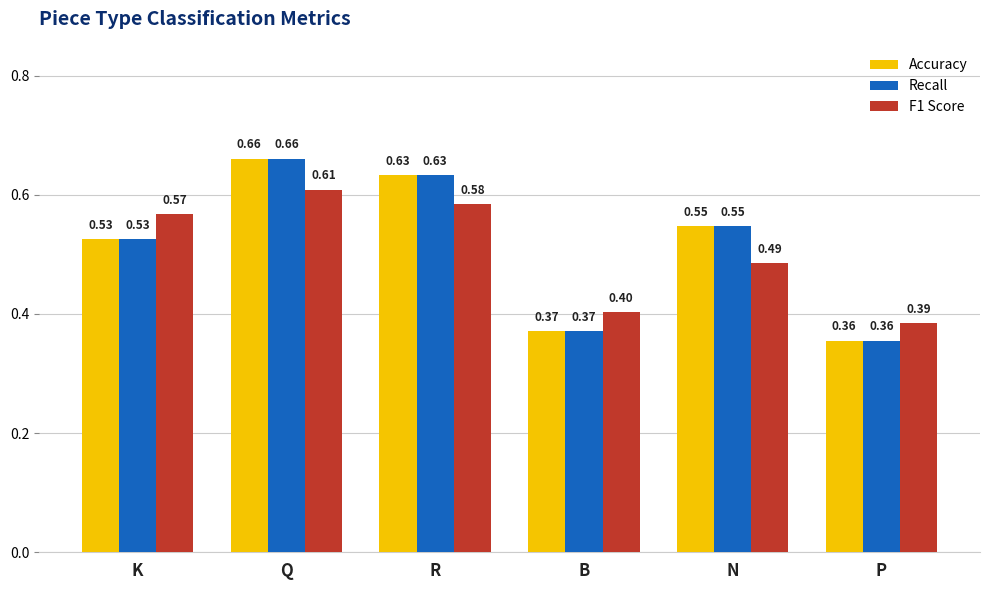

What is the difference between the second highest and minimum values in the Accuracy series?

0.3